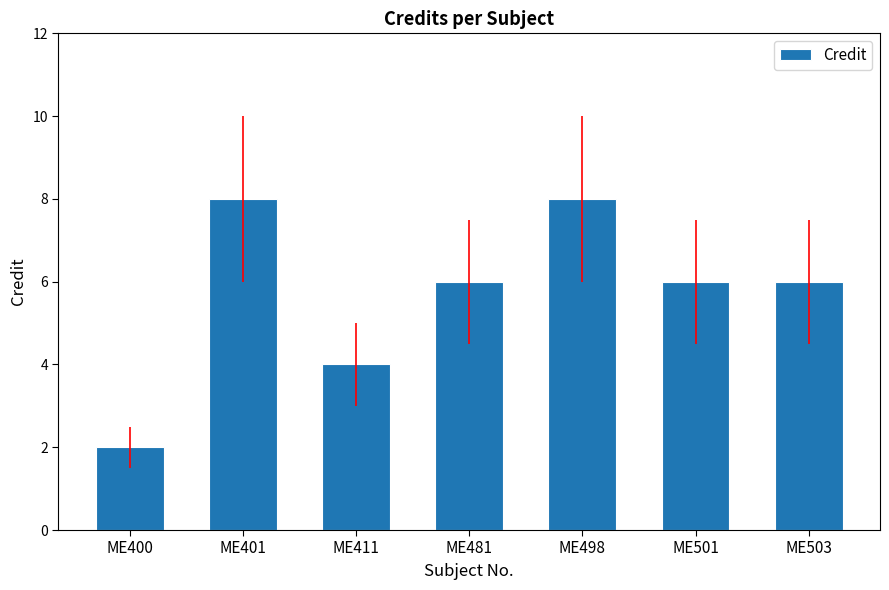

What is the value of the 3rd bar from the left?

4